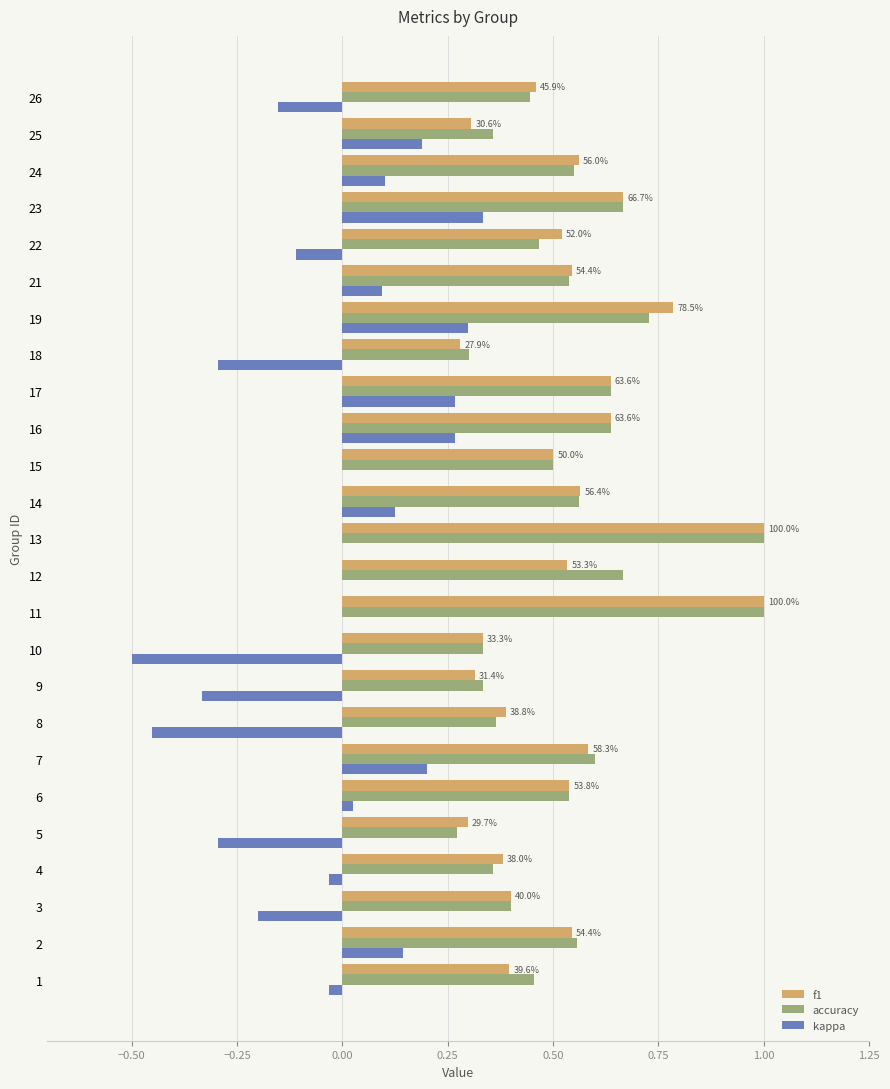

What is the sum of all kappa values?

-0.4